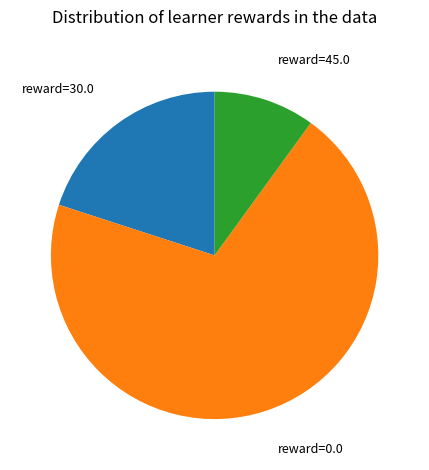

How many segments does this pie chart have?

3